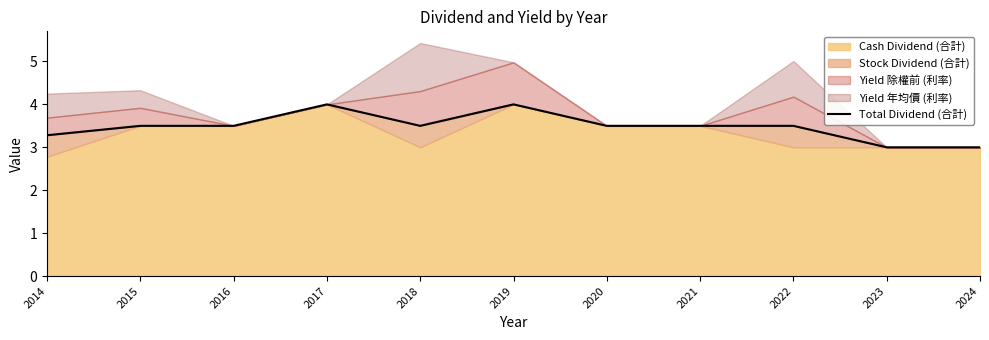

Rank the categories by value from lowest to highest.

2023, 2024, 2014, 2015, 2016, 2018, 2020, 2021, 2022, 2017, 2019